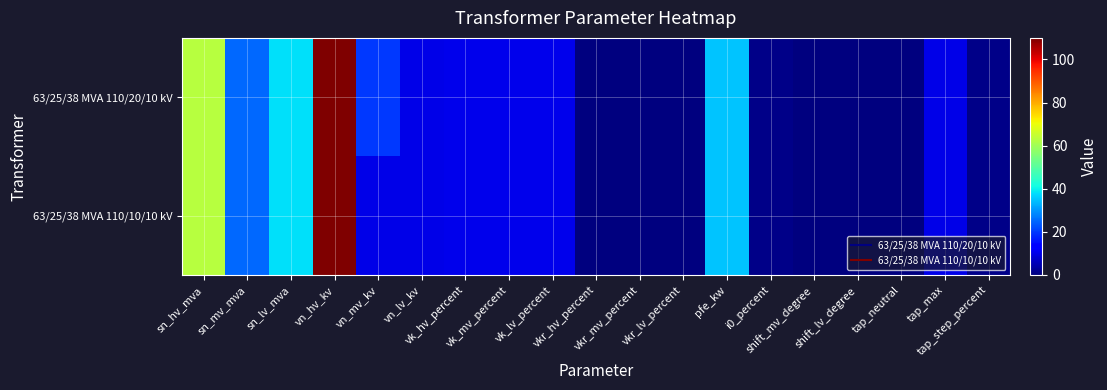

Rank the series by their maximum value, from lowest to highest.

63/25/38 MVA 110/20/10 kV, 63/25/38 MVA 110/10/10 kV